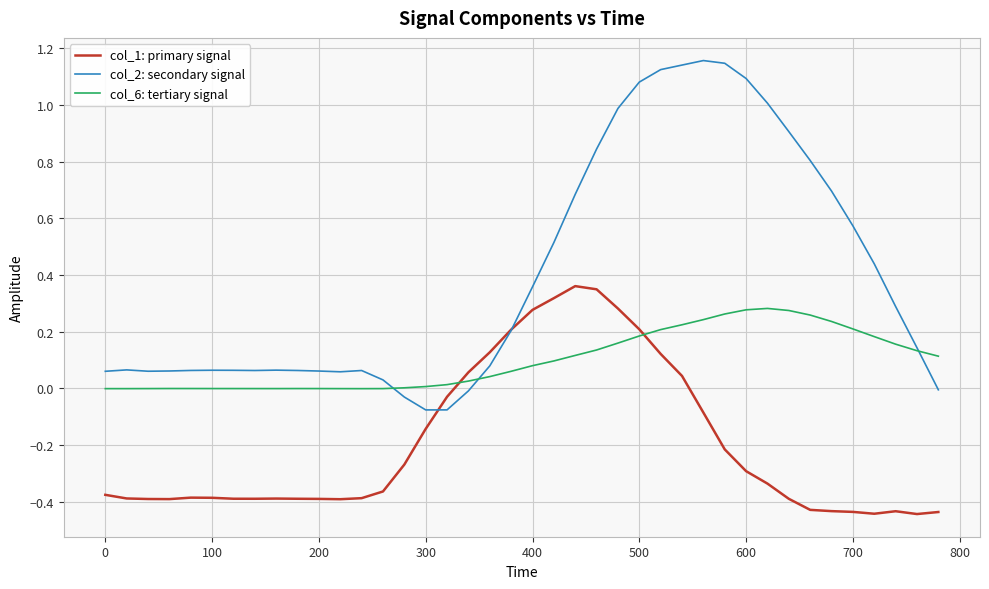

How many lines are shown in the chart?

3